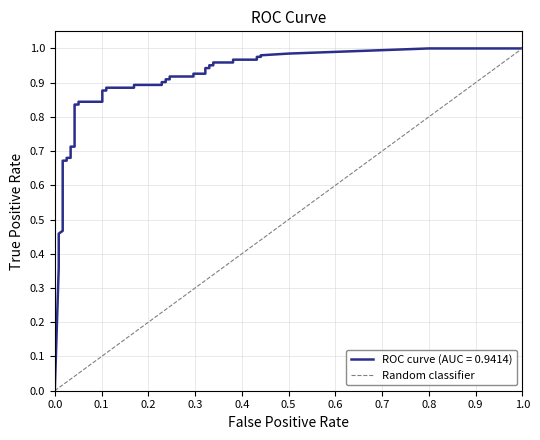

What is the greatest value displayed?

1